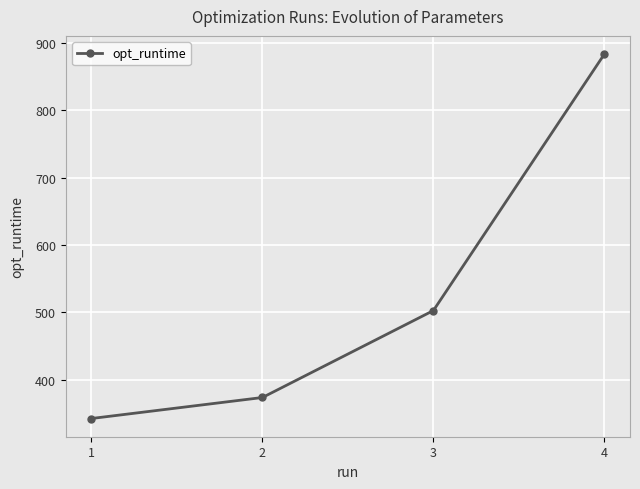

Count the number of data series in this chart.

1